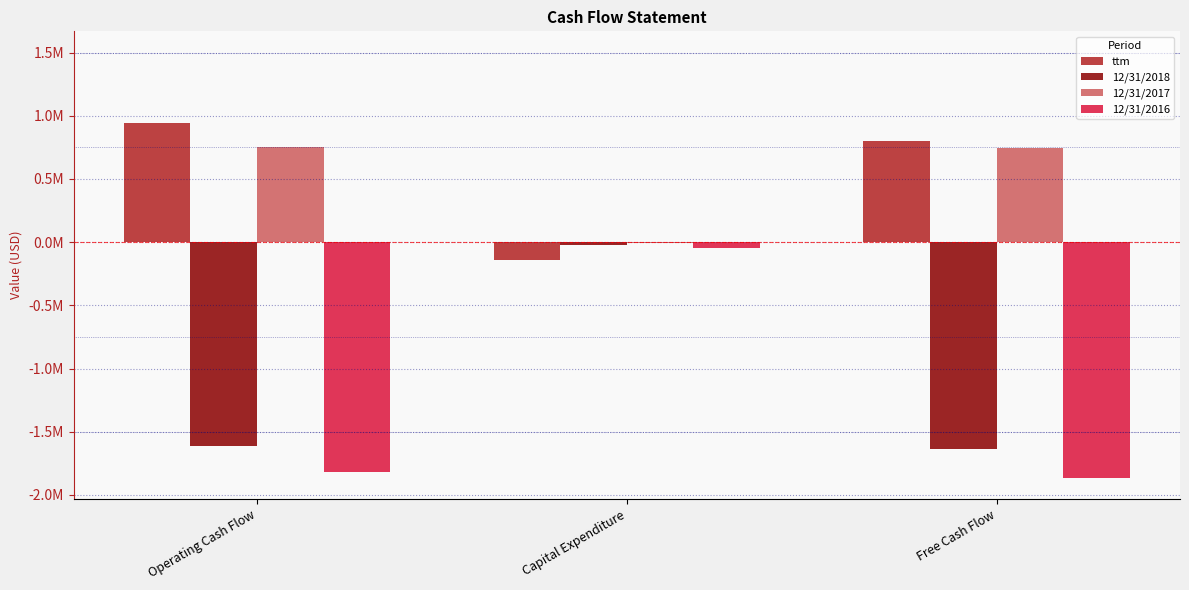

What is the total value across all series at Operating Cash Flow?

-1731678